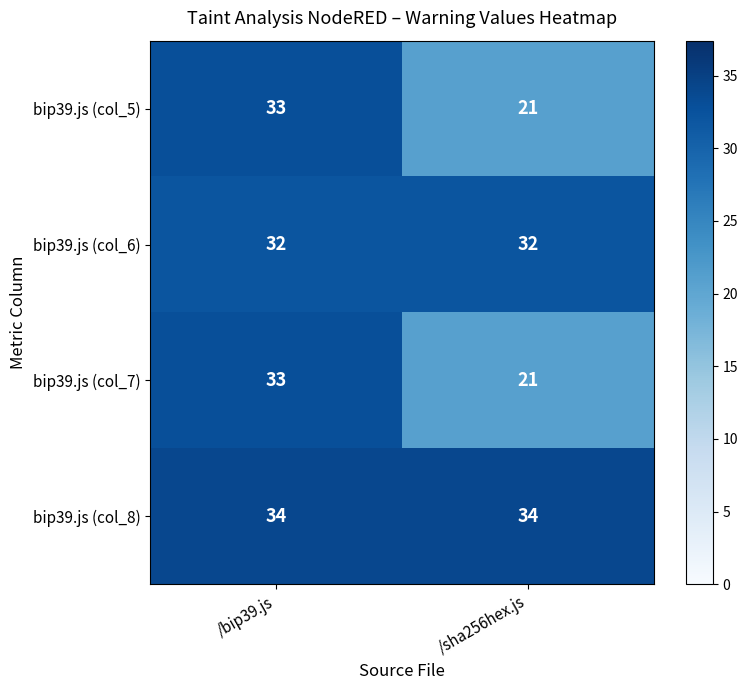

Reading left to right, extract all data points from this chart.

bip39.js (col_5): /bip39.js=33	/sha256hex.js=21
bip39.js (col_6): /bip39.js=32	/sha256hex.js=32
bip39.js (col_7): /bip39.js=33	/sha256hex.js=21
bip39.js (col_8): /bip39.js=34	/sha256hex.js=34